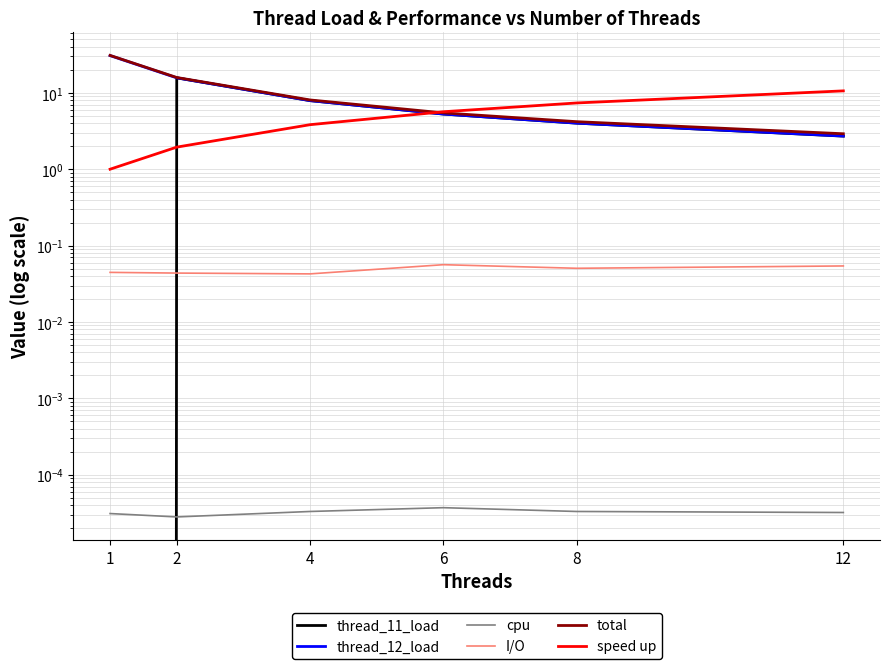

Which series has the largest total across all categories?

total